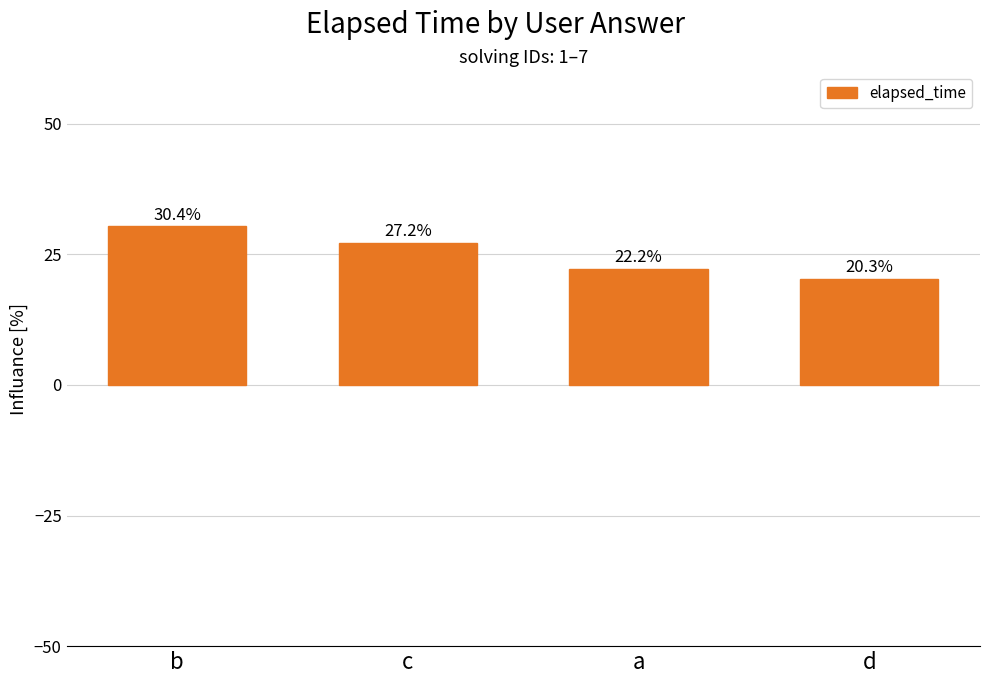

Reading right to left, list all the values displayed in this chart.

d=20.3	a=22.2	c=27.2	b=30.4